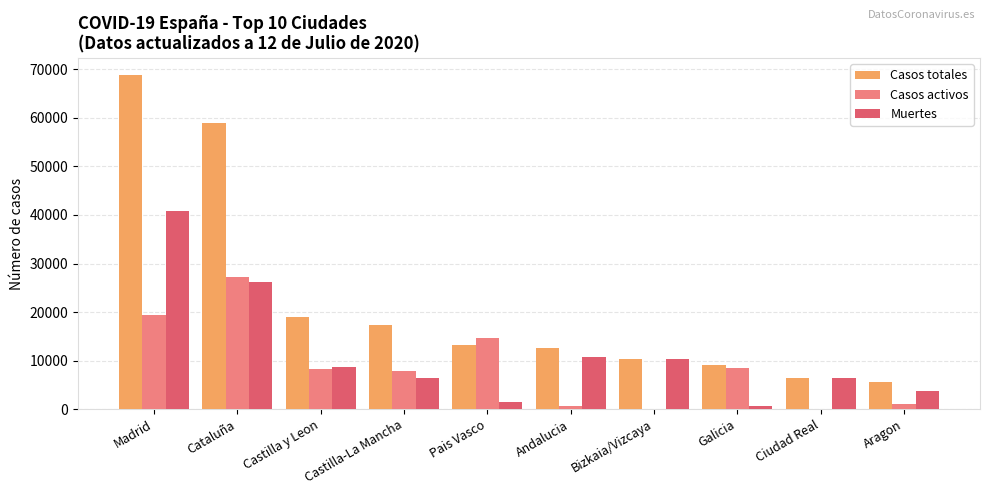

What are all the series names shown in the legend?

Casos totales, Casos activos, Muertes